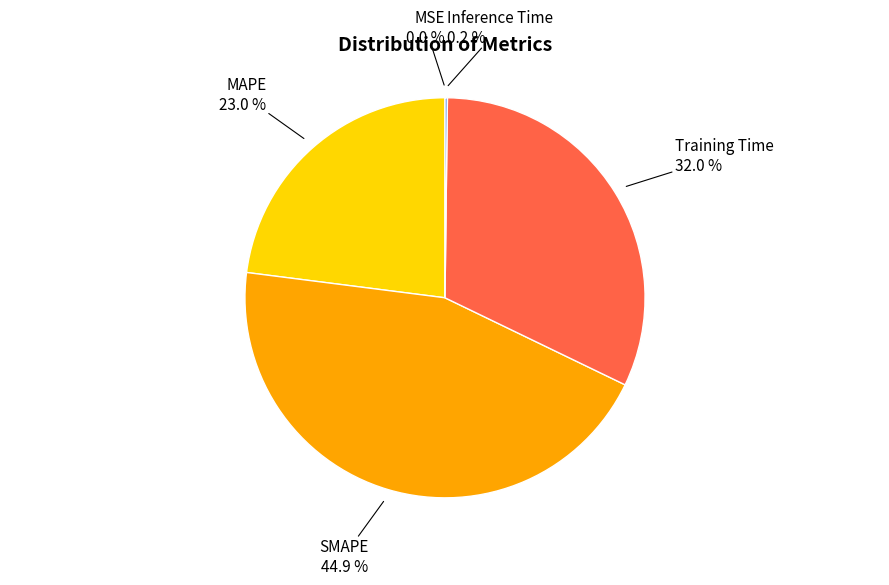

Is there a majority slice in this chart?

No